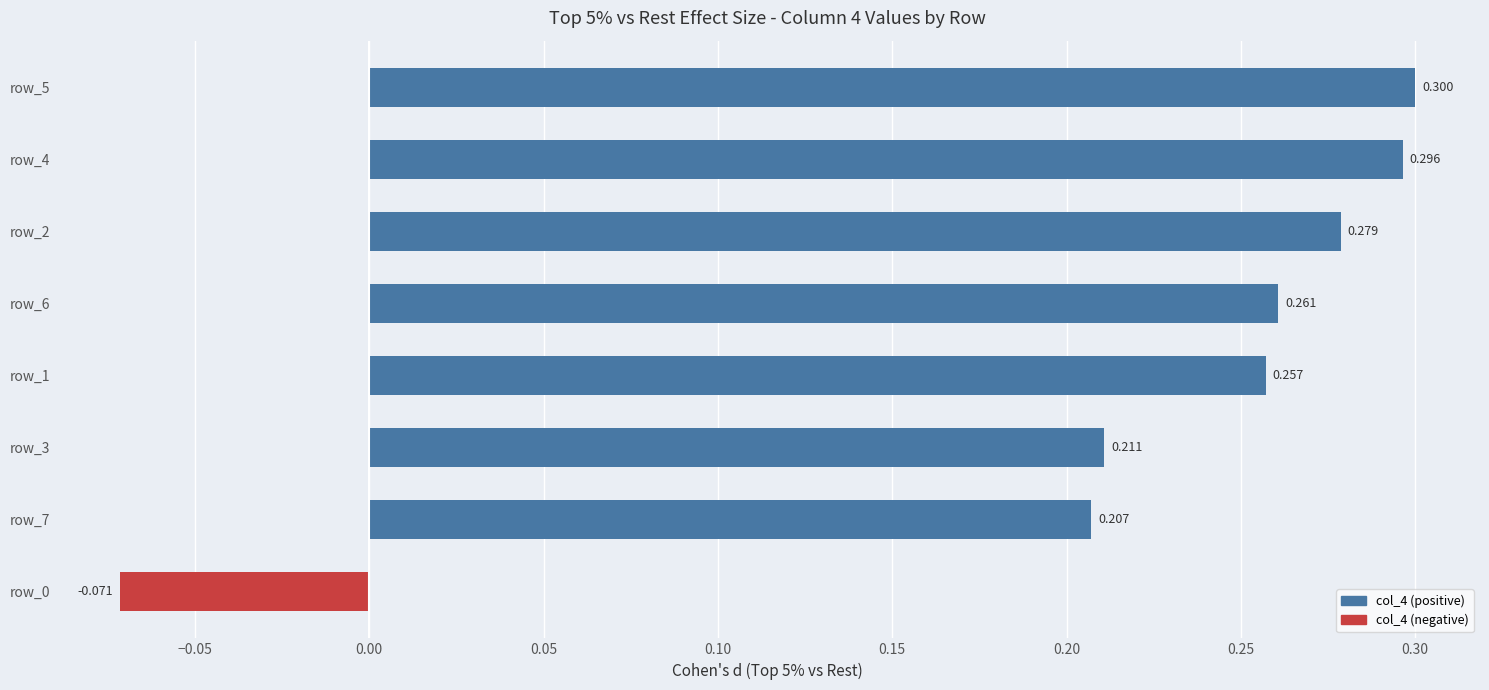

How many positive values are there?

7